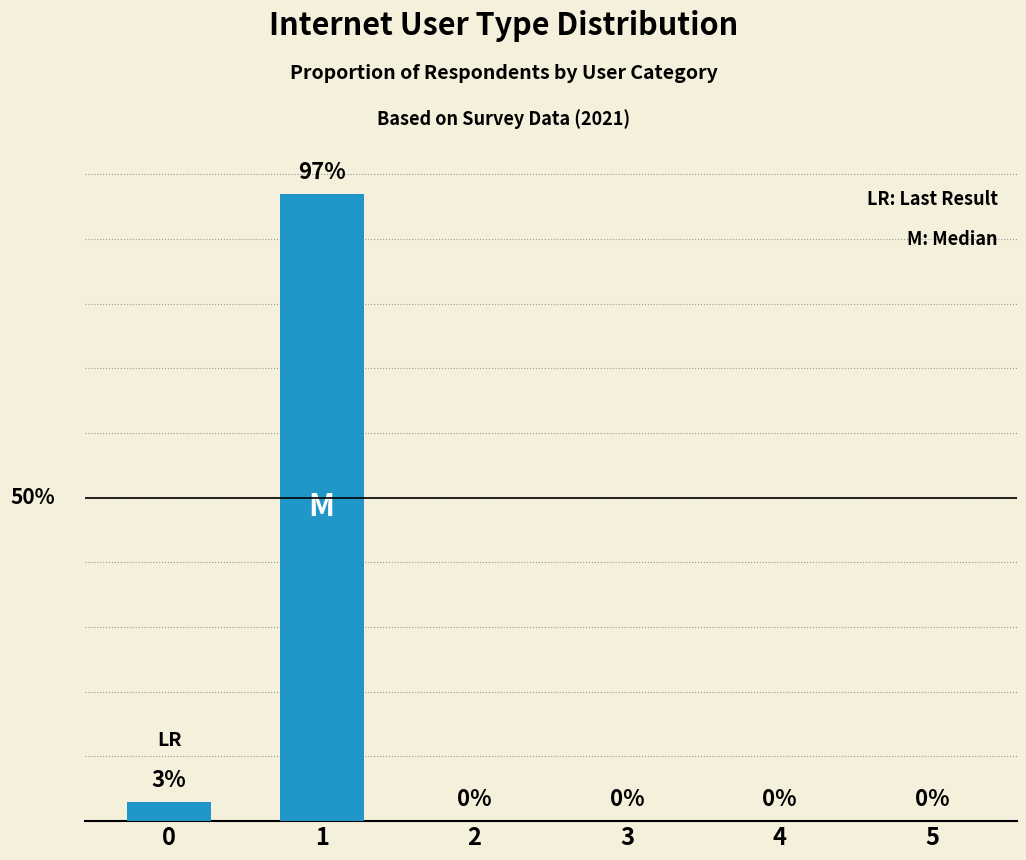

The value at 0 is 1. True or false?

False